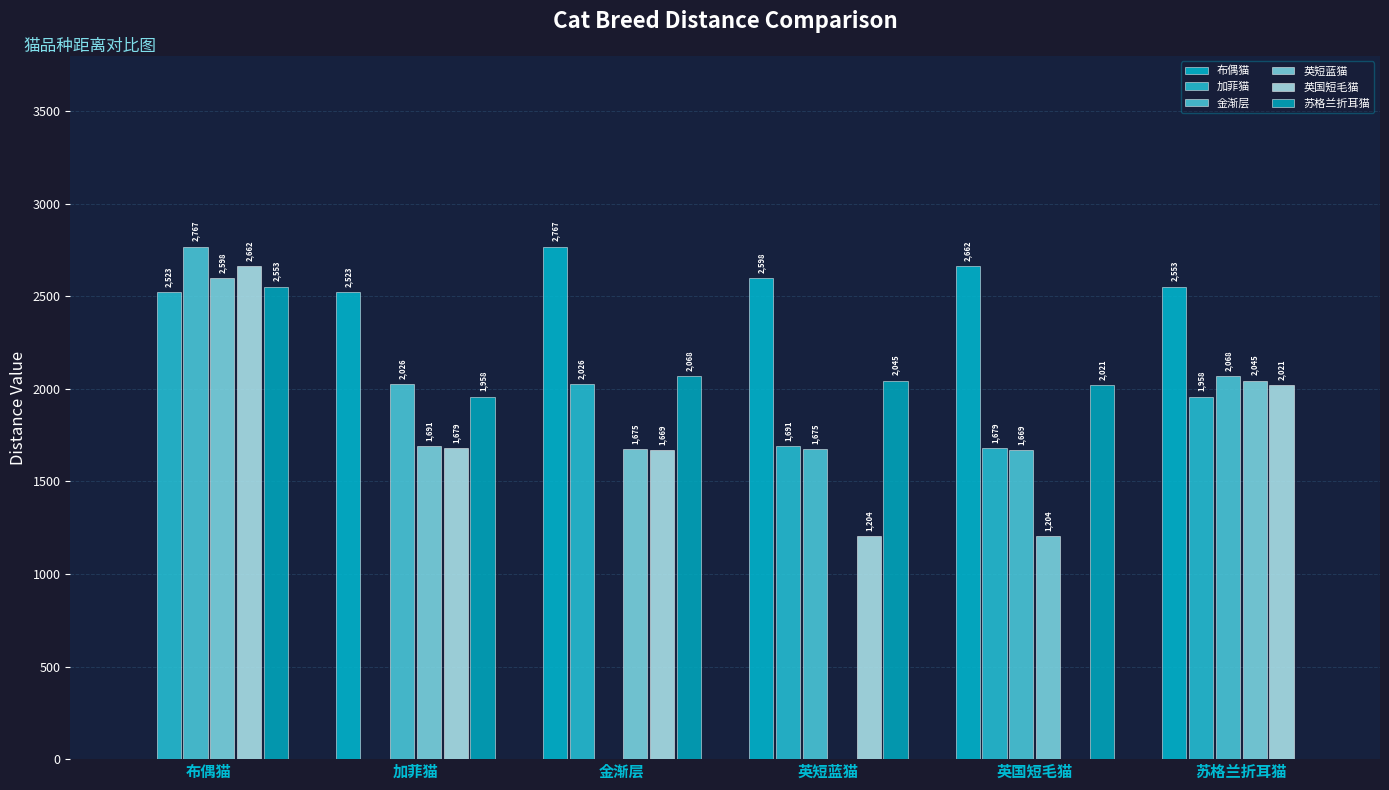

Reading left to right, list all the values displayed in this chart.

布偶猫: 0	2523	2767	2598	2662	2553
加菲猫: 2523	0	2026	1691	1679	1958
金渐层: 2767	2026	0	1675	1669	2068
英短蓝猫: 2598	1691	1675	0	1204	2045
英国短毛猫: 2662	1679	1669	1204	0	2021
苏格兰折耳猫: 2553	1958	2068	2045	2021	0